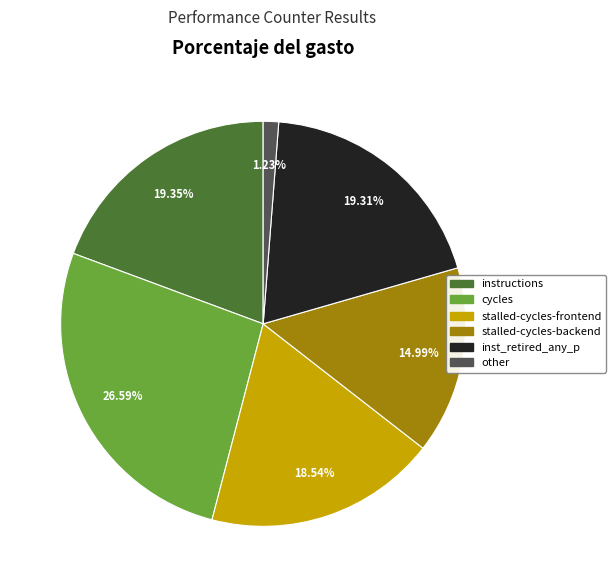

What is the ratio of the value at inst_retired_any_p to the value at stalled-cycles-backend?

1.3